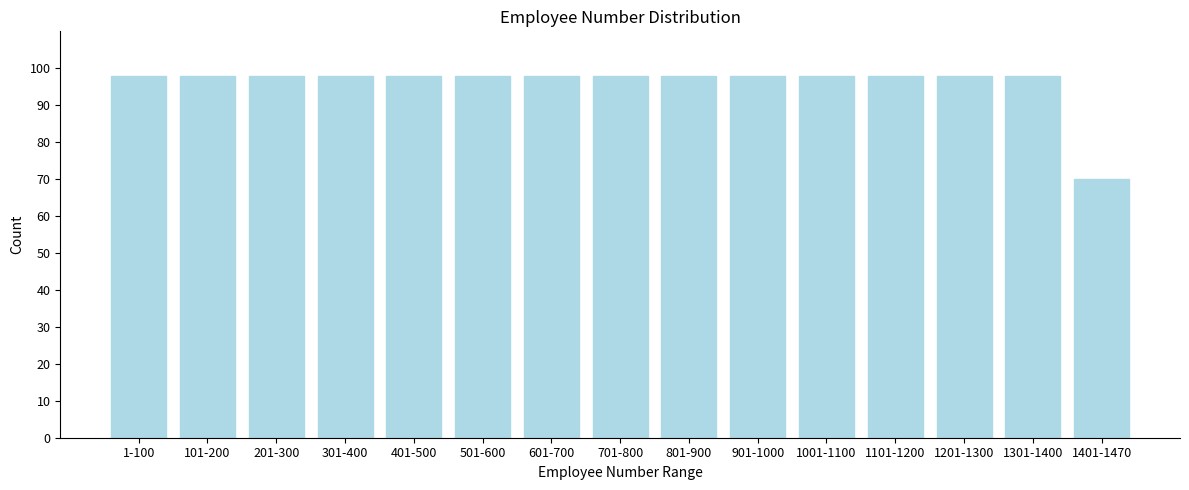

Reading right to left, list all the values displayed in this chart.

1401-1470=70	1301-1400=98	1201-1300=98	1101-1200=98	1001-1100=98	901-1000=98	801-900=98	701-800=98	601-700=98	501-600=98	401-500=98	301-400=98	201-300=98	101-200=98	1-100=98